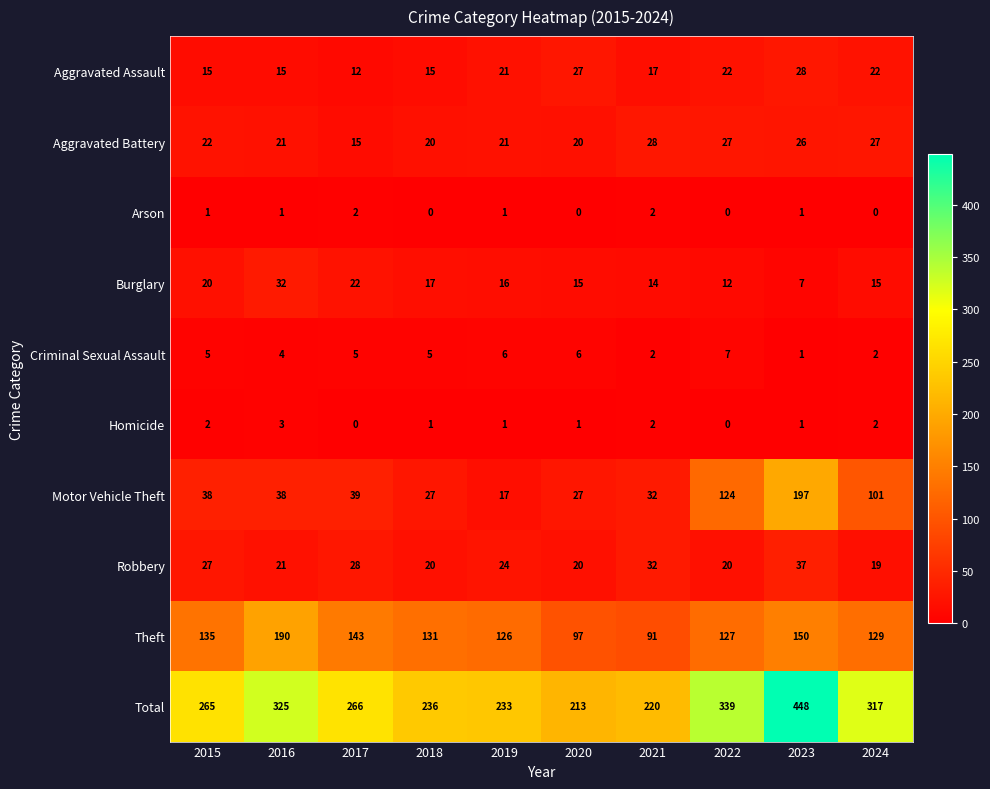

Between 2017 and 2020, which series saw the biggest shift?

Total